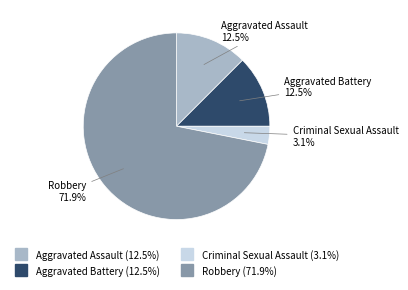

How much of the chart is everything except Criminal Sexual Assault?

96.9%